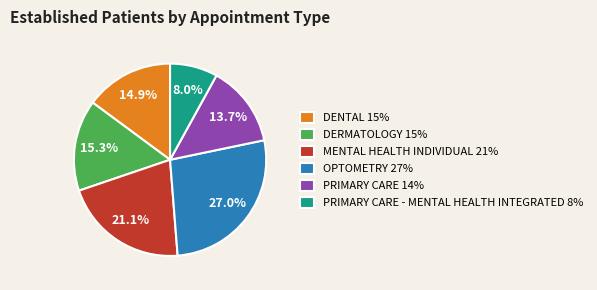

To the nearest percent, what is the difference between the largest and smallest slice percentages?

19%